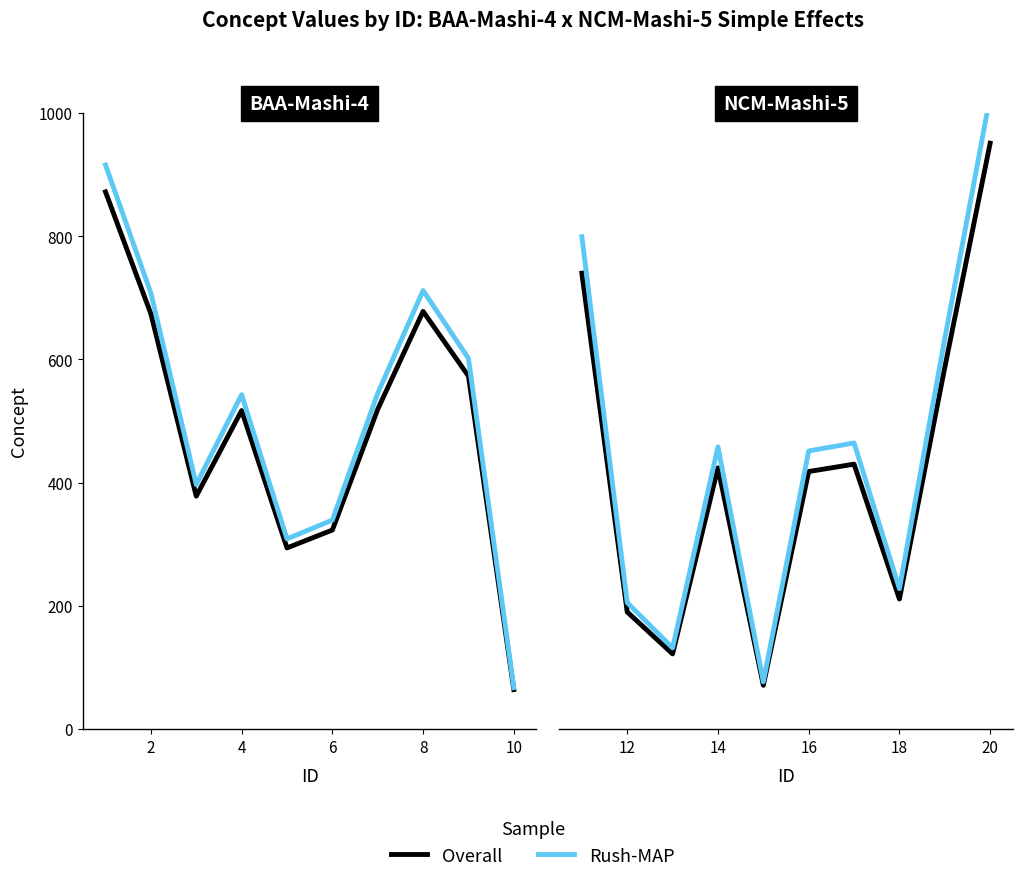

Which series has the largest range (max minus min)?

Rush-MAP